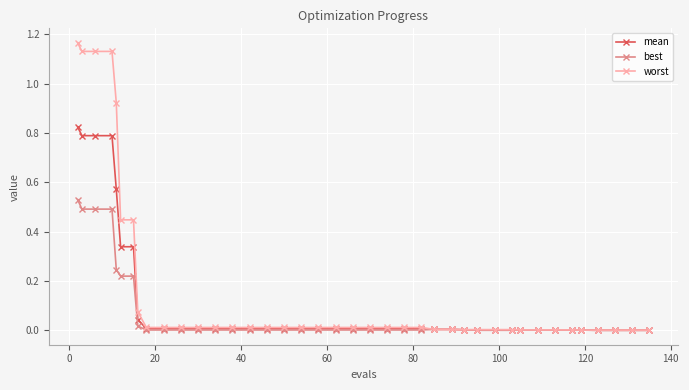

Which series has the largest total across all categories?

worst